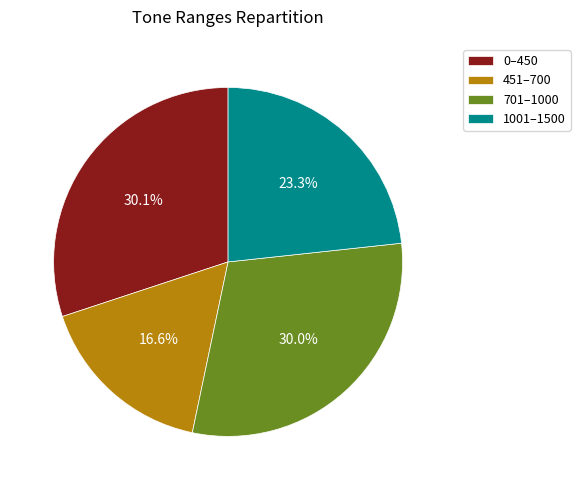

What is the ratio of the value at 1001–1500 to the value at 451–700?

1.4